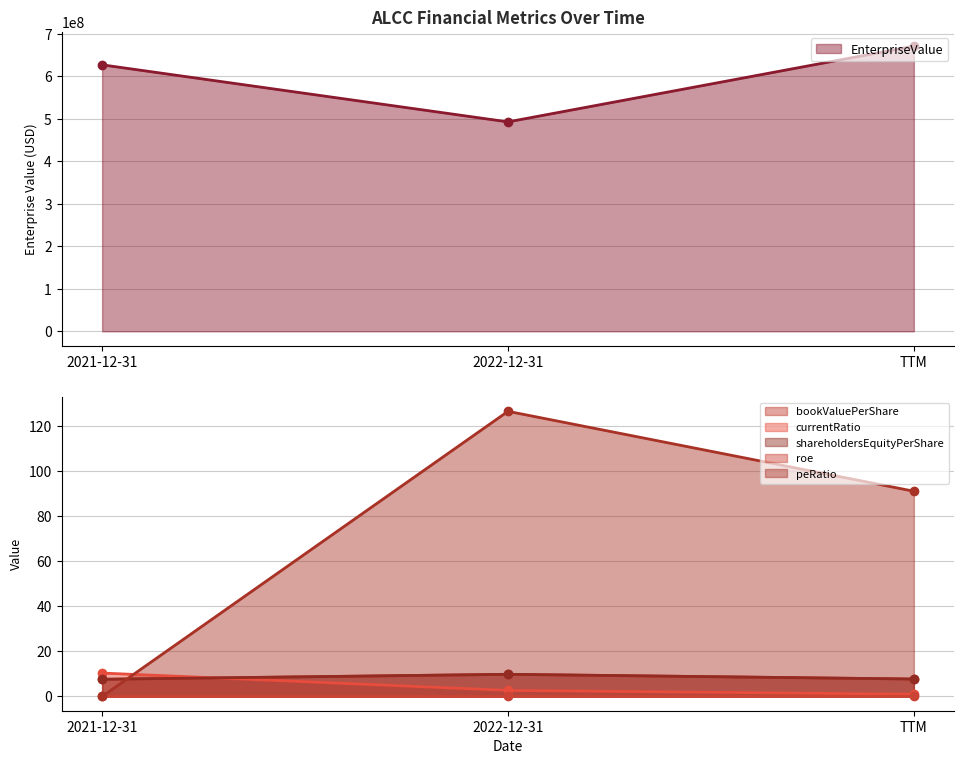

Reading left to right, what are all the values shown in this chart?

EnterpriseValue: 2021-12-31=626570450.0	2022-12-31=492422641.0	TTM=670495046.0
bookValuePerShare: 2021-12-31=7.6	2022-12-31=9.8	TTM=7.7
currentRatio: 2021-12-31=10.4	2022-12-31=2.7	TTM=1.0
shareholdersEquityPerShare: 2021-12-31=7.6	2022-12-31=9.8	TTM=7.7
roe: 2021-12-31=0.0	2022-12-31=0.0	TTM=0.0
peRatio: 2021-12-31=0.0	2022-12-31=126.3	TTM=90.9